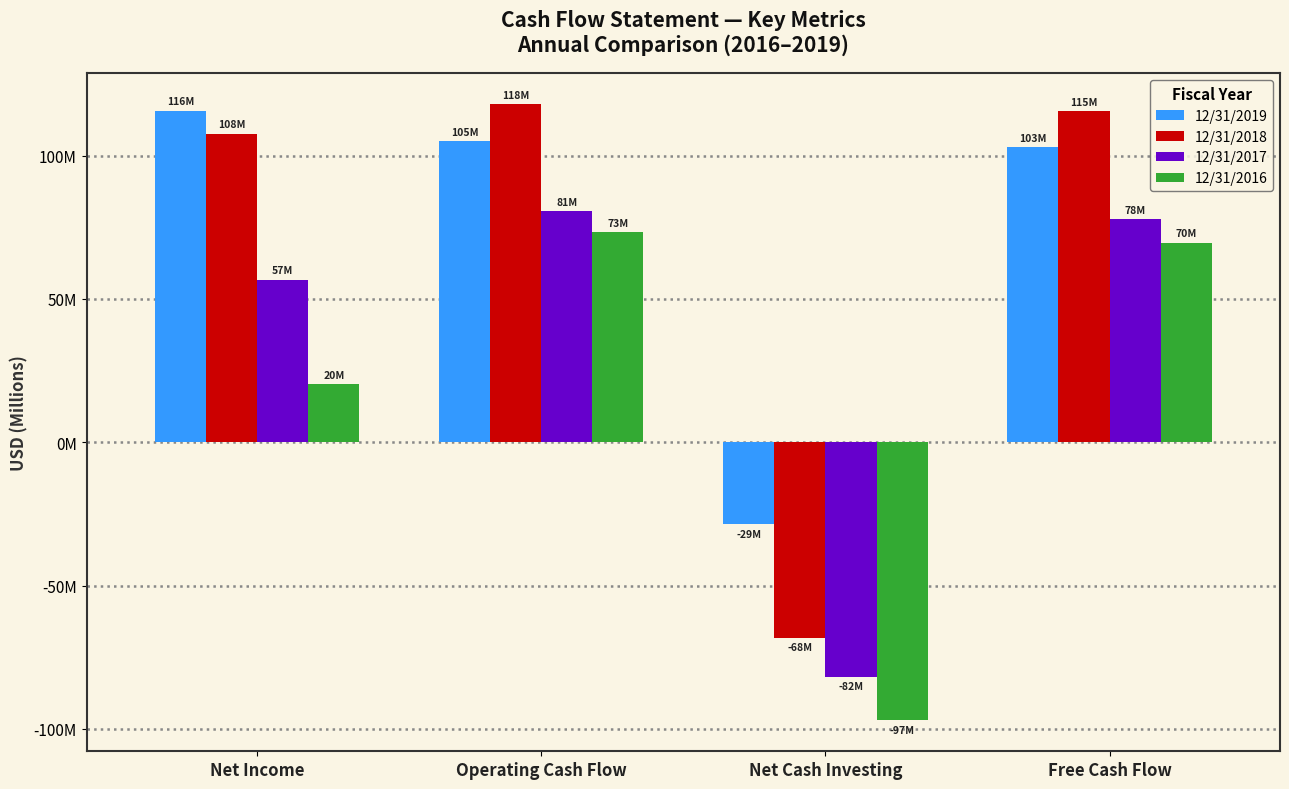

Which series has the largest total across all categories?

12/31/2019